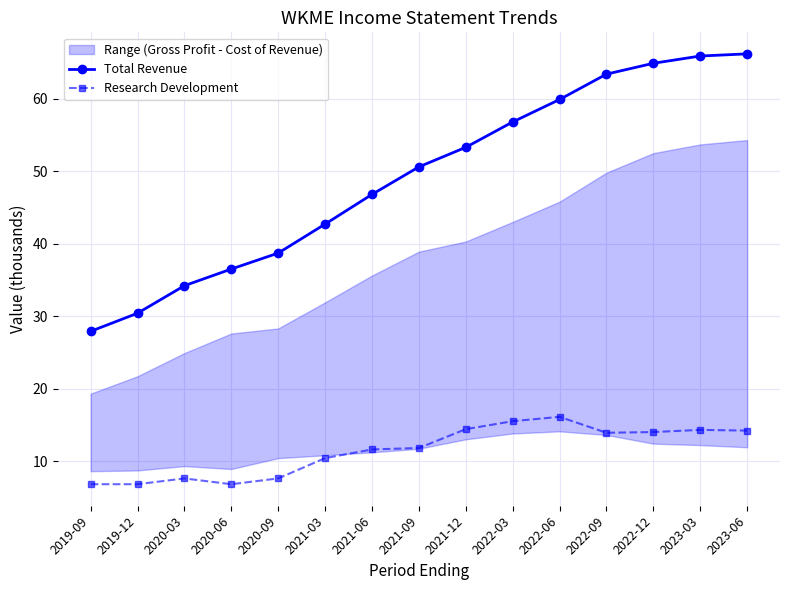

What is the value of the Total Revenue point at the 5th from the left?

38.7